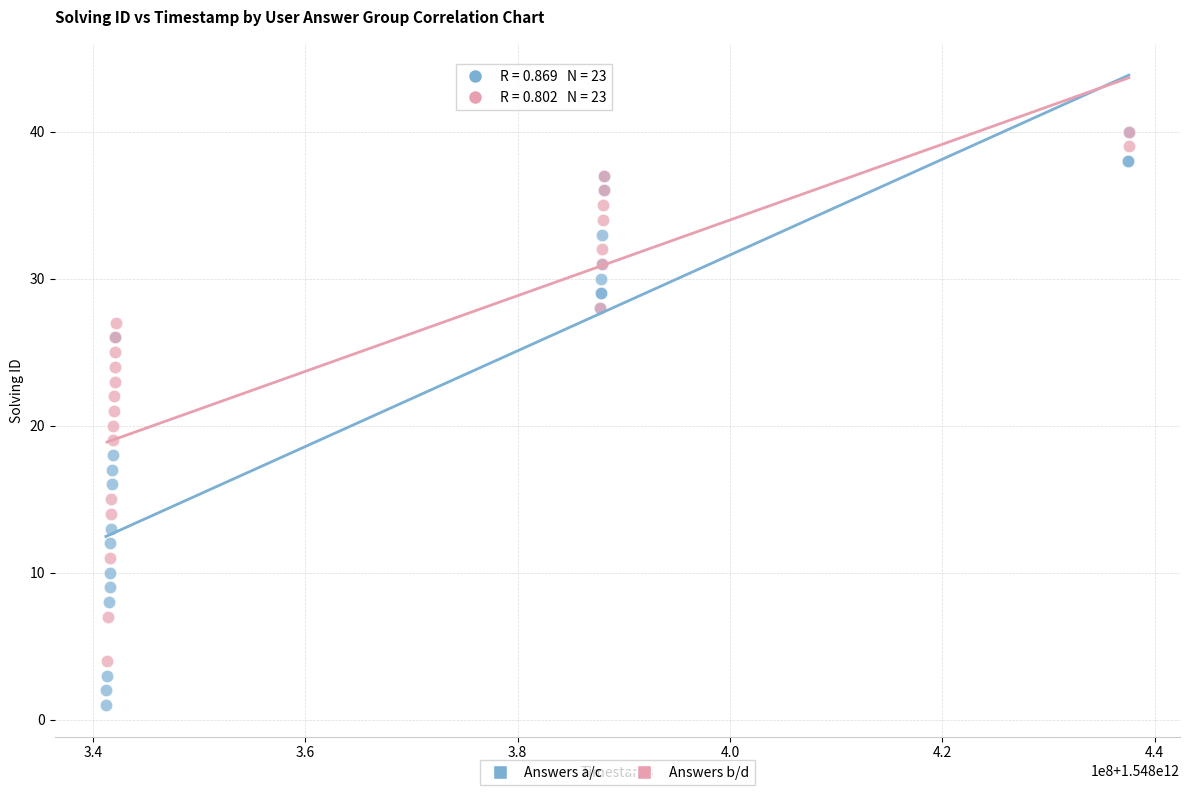

Which series contains the lowest Y value?

Answers a/c